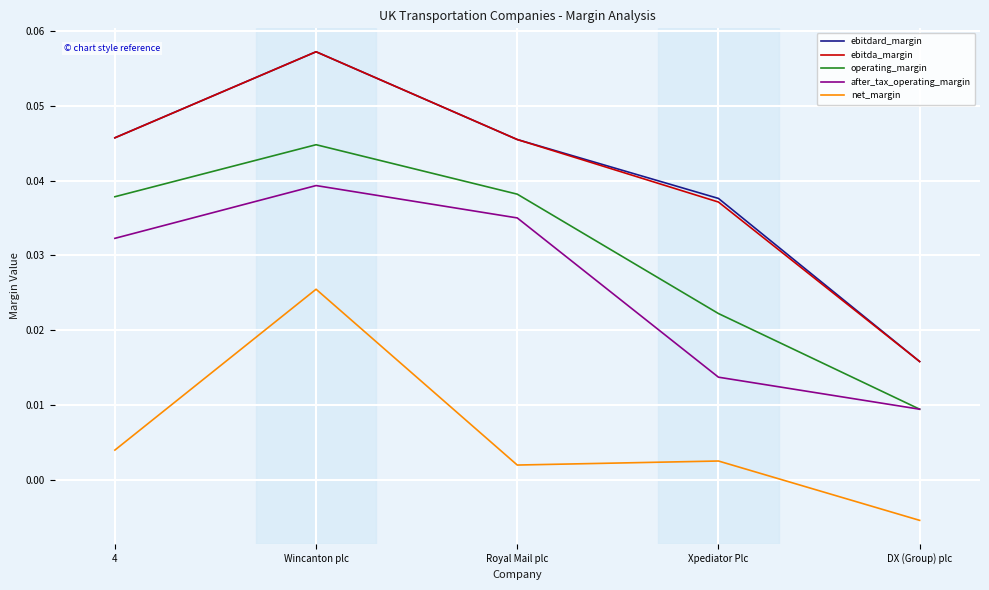

How many positive values does the net_margin series have?

4